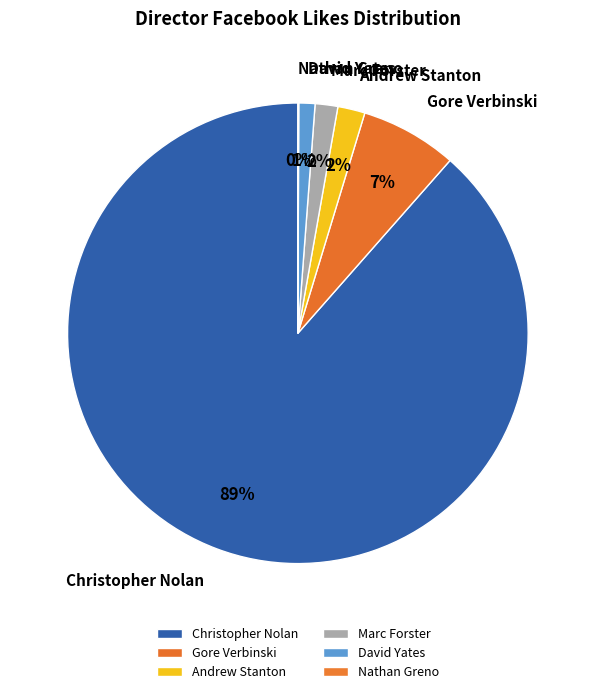

The Andrew Stanton slice represents 2% of the pie. True or false?

True